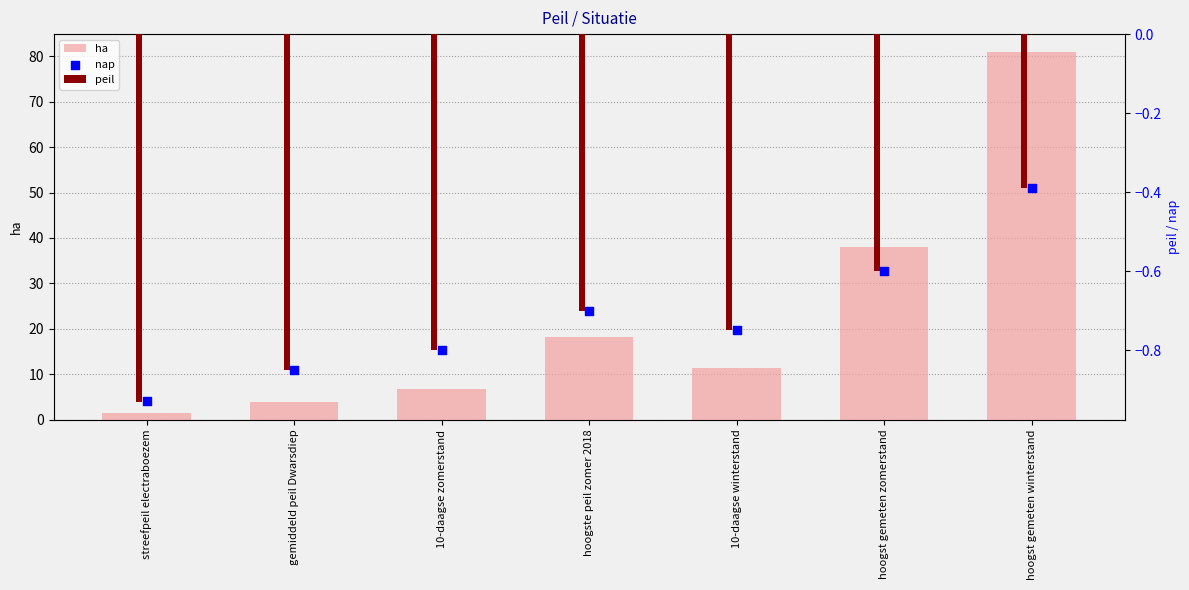

Which series contains the lowest Y value?

peil